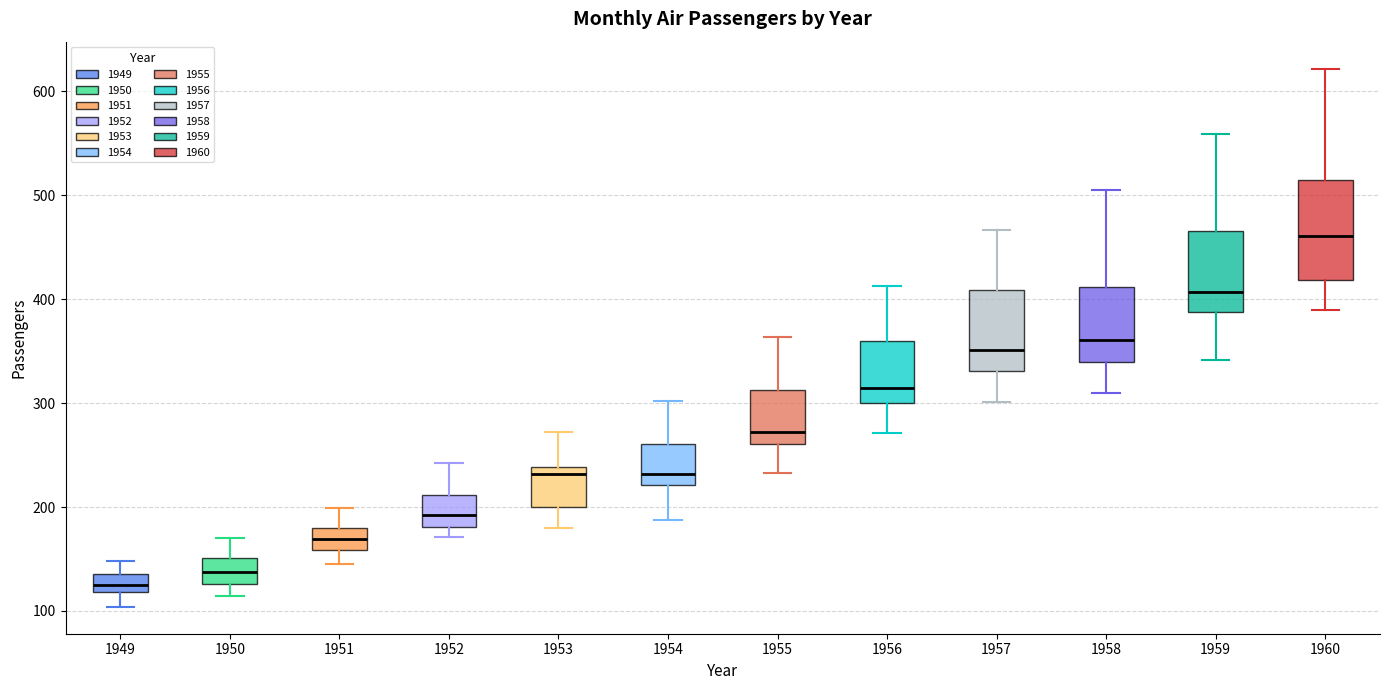

Reading left to right, transcribe this box plot: for each box, give where its median line is, the range the box spans, and where its two whiskers end, as read against the y-axis. The values are not printed on the chart, so give them approximately, as read against the axis.

1949: median 130, box 120 to 140, whiskers 100 to 150
1950: median 140, box 130 to 150, whiskers 110 to 170
1951: median 170, box 160 to 180, whiskers 150 to 200
1952: median 190, box 180 to 210, whiskers 170 to 240
1953: median 230, box 200 to 240, whiskers 180 to 270
1954: median 230, box 220 to 260, whiskers 190 to 300
1955: median 270, box 260 to 310, whiskers 230 to 360
1956: median 320, box 300 to 360, whiskers 270 to 410
1957: median 350, box 330 to 410, whiskers 300 to 470
1958: median 360, box 340 to 410, whiskers 310 to 510
1959: median 410, box 390 to 470, whiskers 340 to 560
1960: median 460, box 420 to 510, whiskers 390 to 620